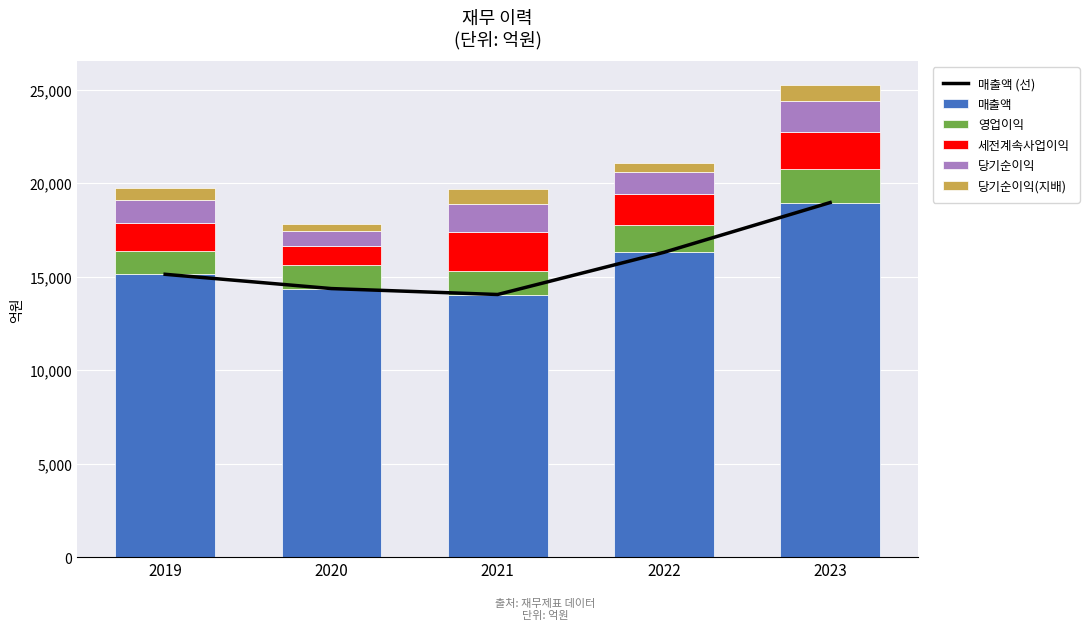

Count the 당기순이익(지배) values in the range 514 to 772.

3